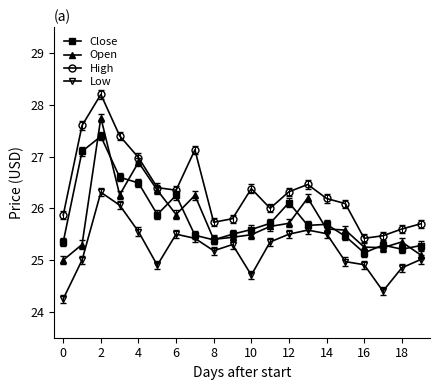

True or false: High has more than 1 points higher than both neighbors.

True